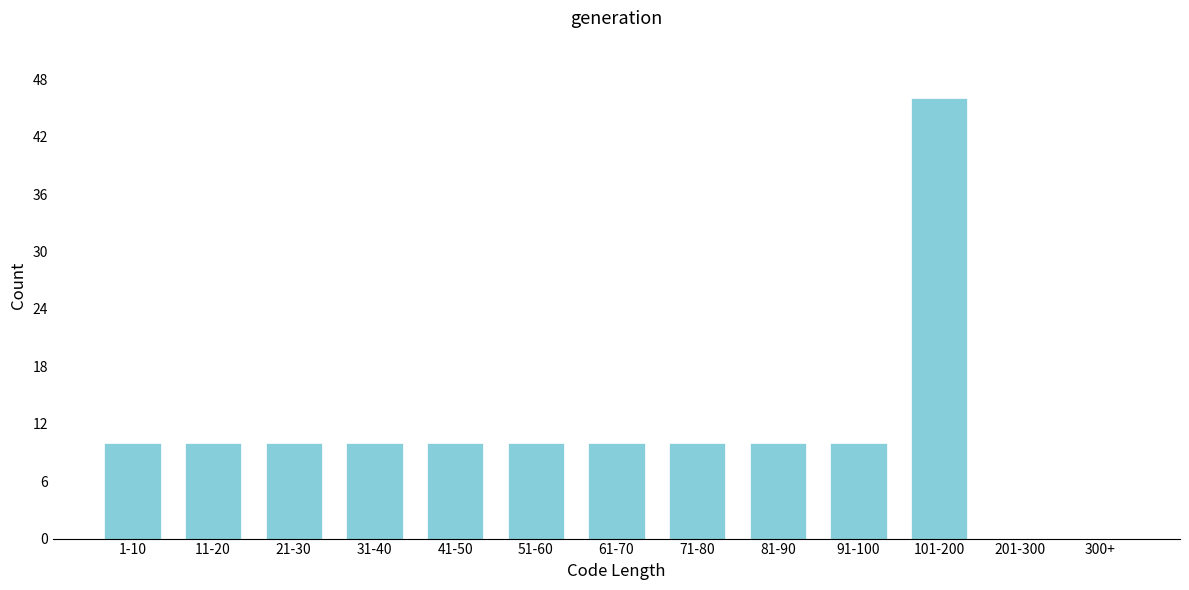

Reading left to right, transcribe all the data shown in this chart.

1-10=10	11-20=10	21-30=10	31-40=10	41-50=10	51-60=10	61-70=10	71-80=10	81-90=10	91-100=10	101-200=46	201-300=0	300+=0